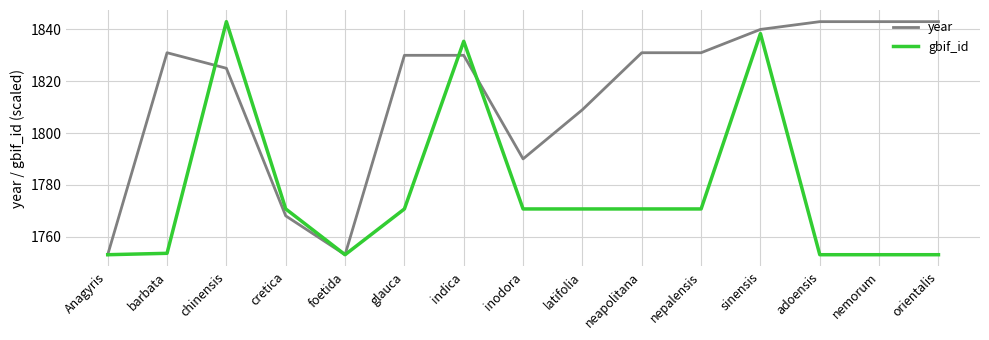

Count the number of categories in the chart.

15